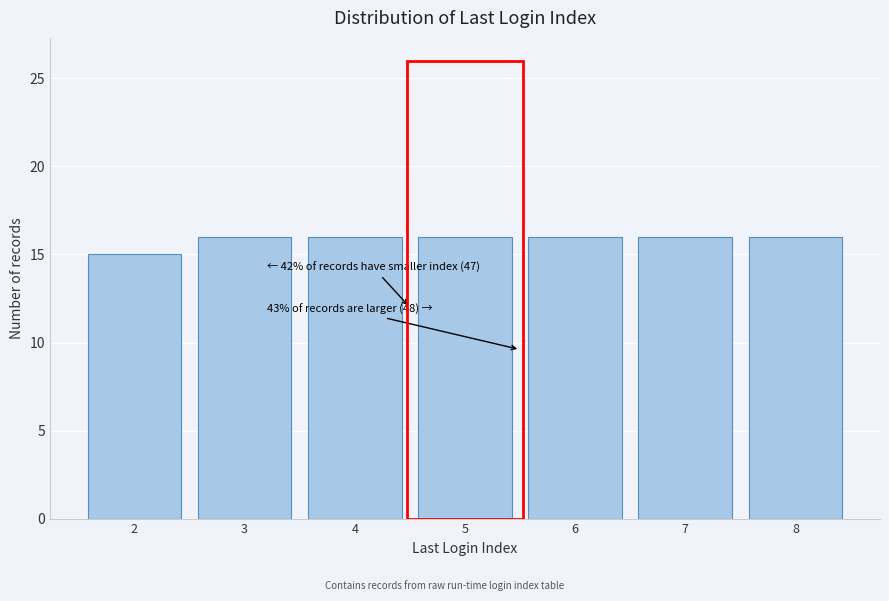

Reading left to right, what are all the values shown in this chart?

15	16	16	16	16	16	16